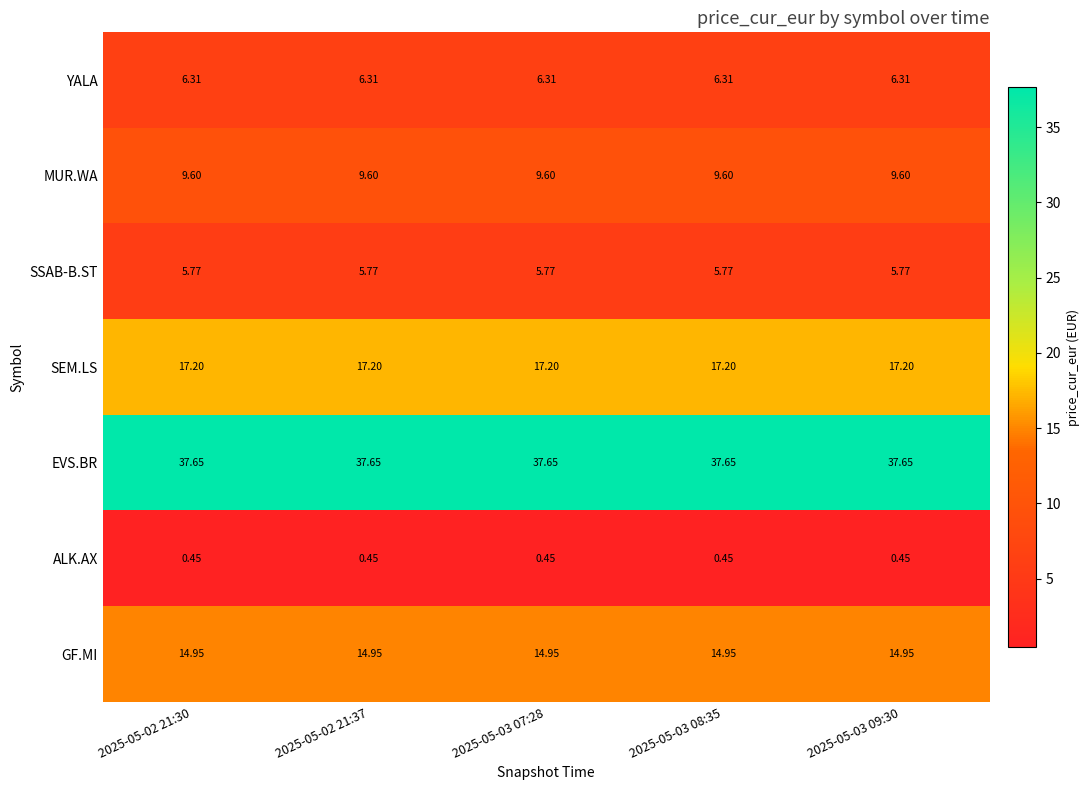

Rank the series at 2025-05-02 21:30 from highest to lowest value.

EVS.BR, SEM.LS, GF.MI, MUR.WA, YALA, SSAB-B.ST, ALK.AX